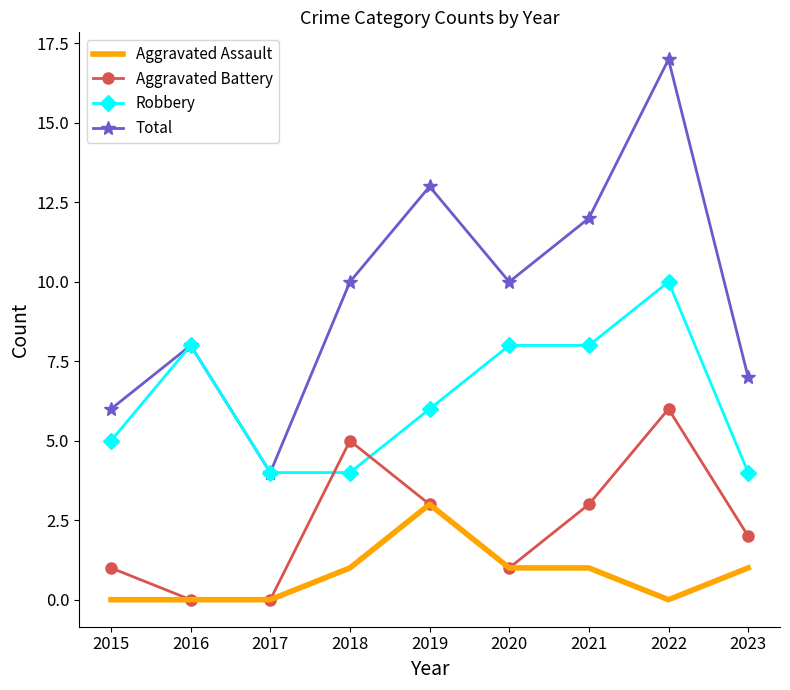

True or false: Aggravated Battery has more than 0 points higher than both neighbors.

True